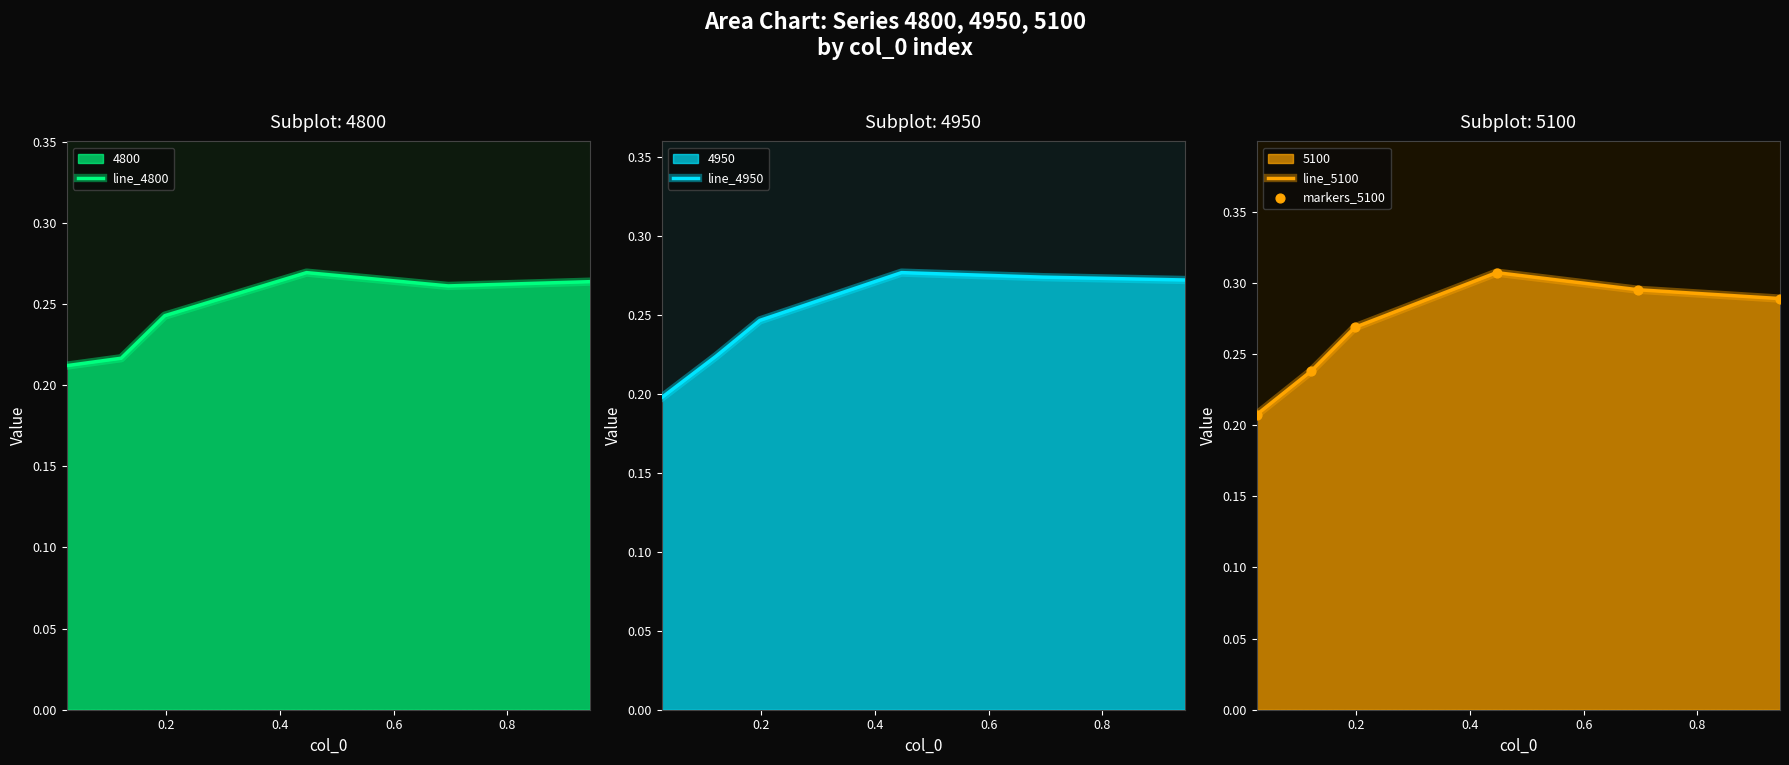

At how many categories does at least one series exceed 0?

6